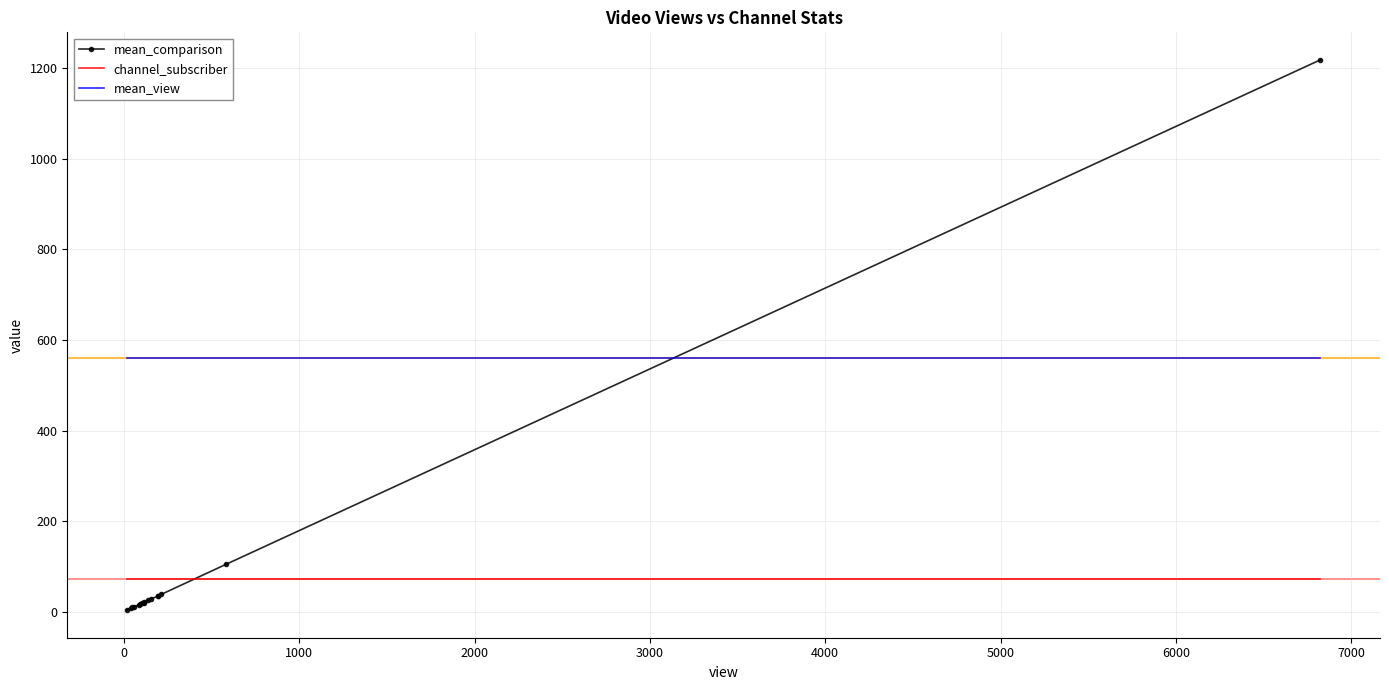

How many intersections are there between mean_comparison and channel_subscriber?

1